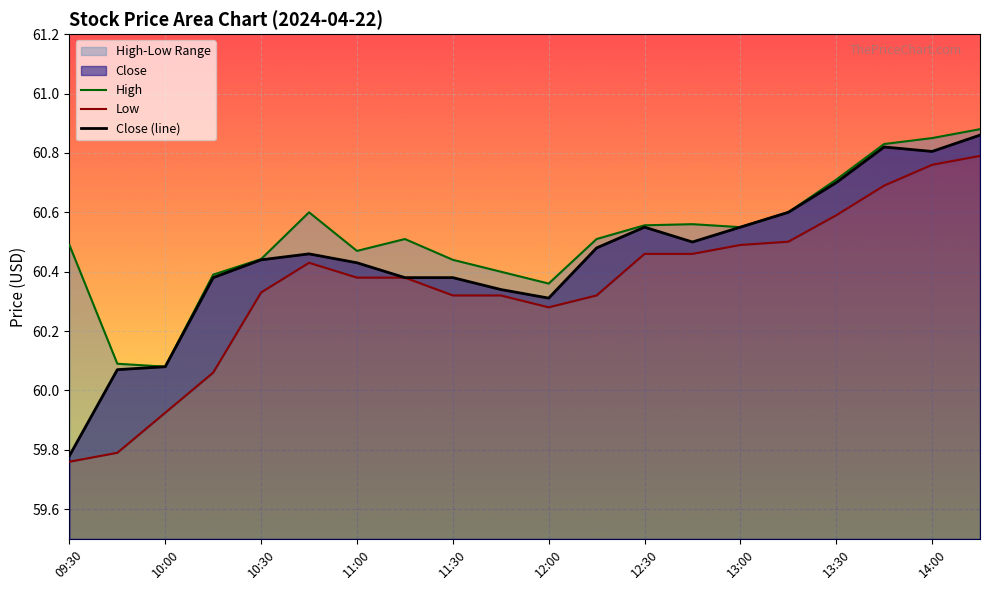

The value of Close (line) at 12:00 is 96.6. True or false?

False